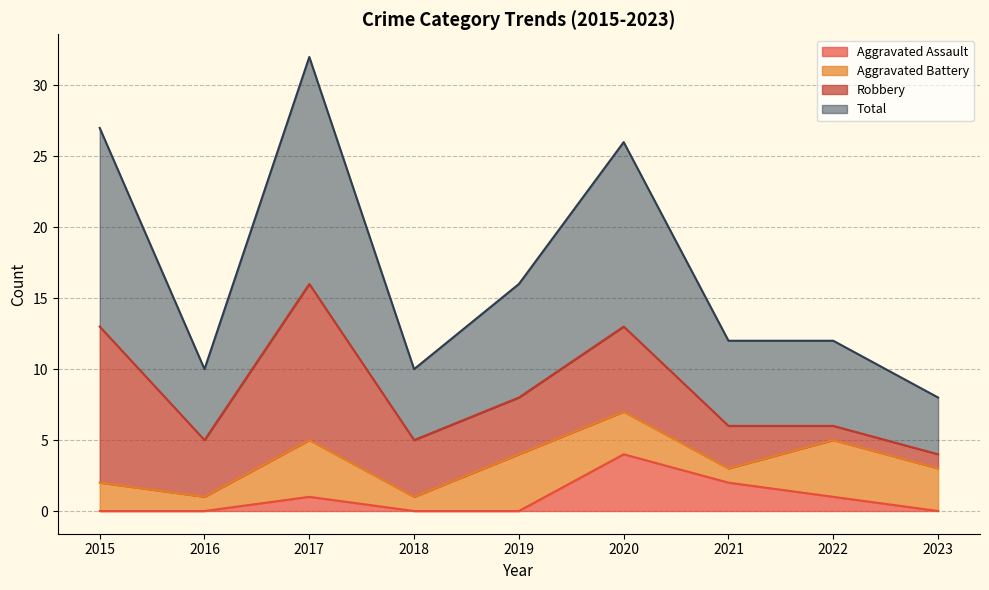

How many values in the Aggravated Assault series exceed 0?

4